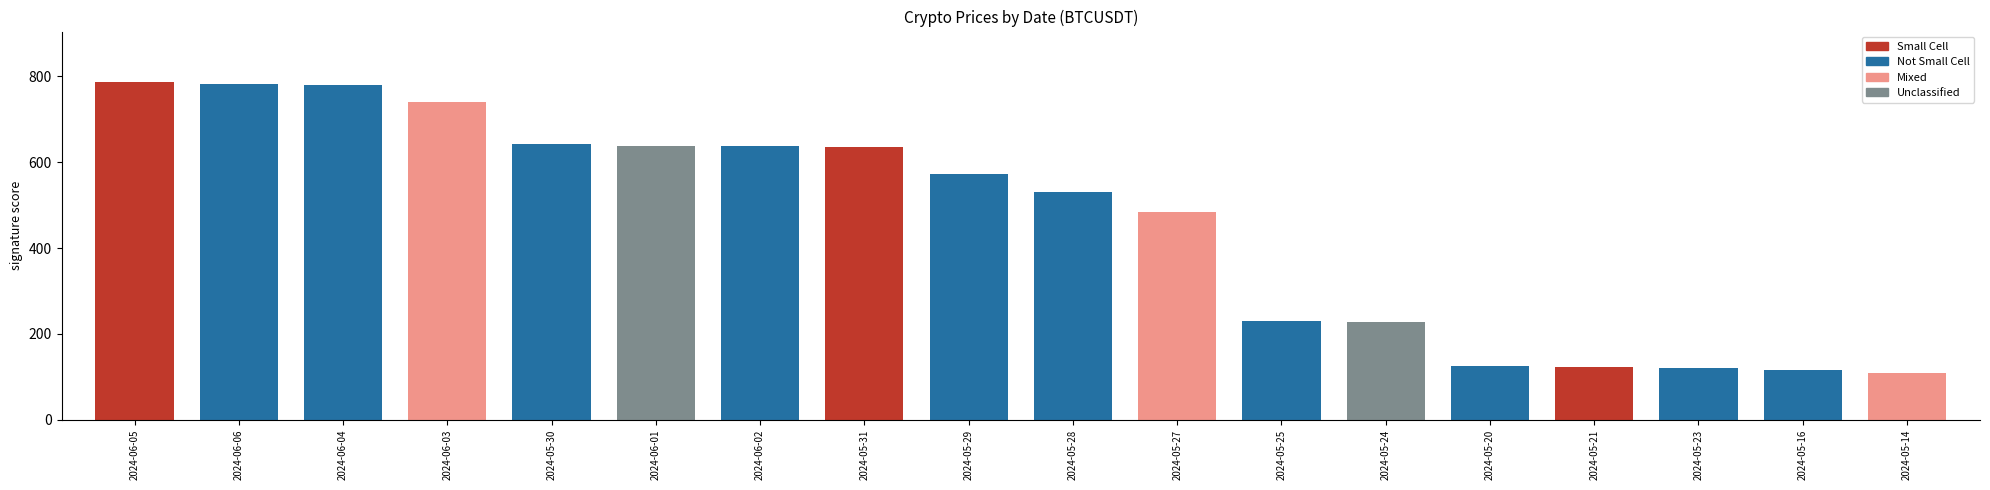

The value at 2024-05-30 is 643.1. True or false?

True